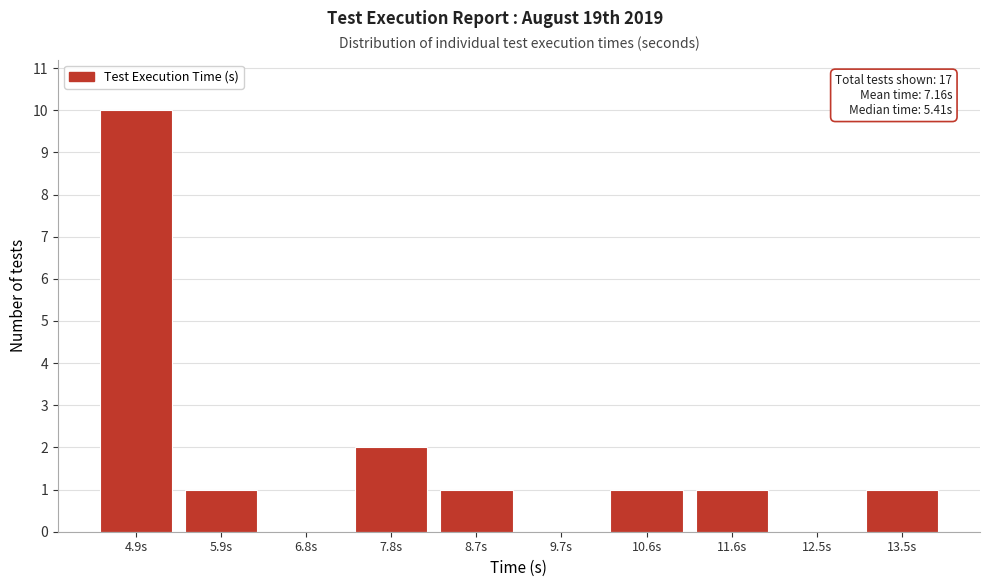

Reading right to left, what are all the values shown in this chart?

13.5s=1	12.5s=0	11.6s=1	10.6s=1	9.7s=0	8.7s=1	7.8s=2	6.8s=0	5.9s=1	4.9s=10